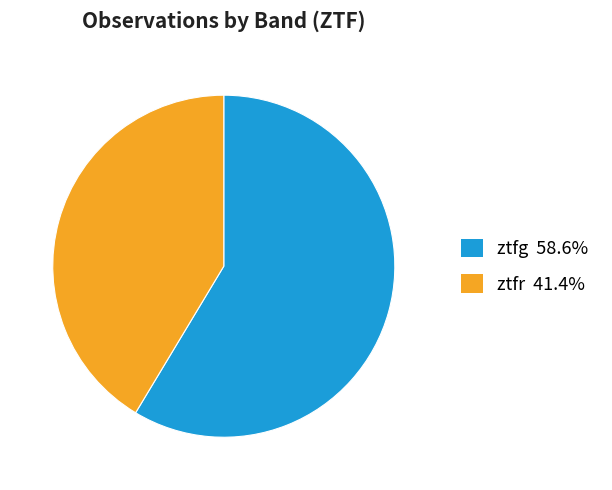

Do ztfg and ztfr together represent more than half of the pie?

Yes